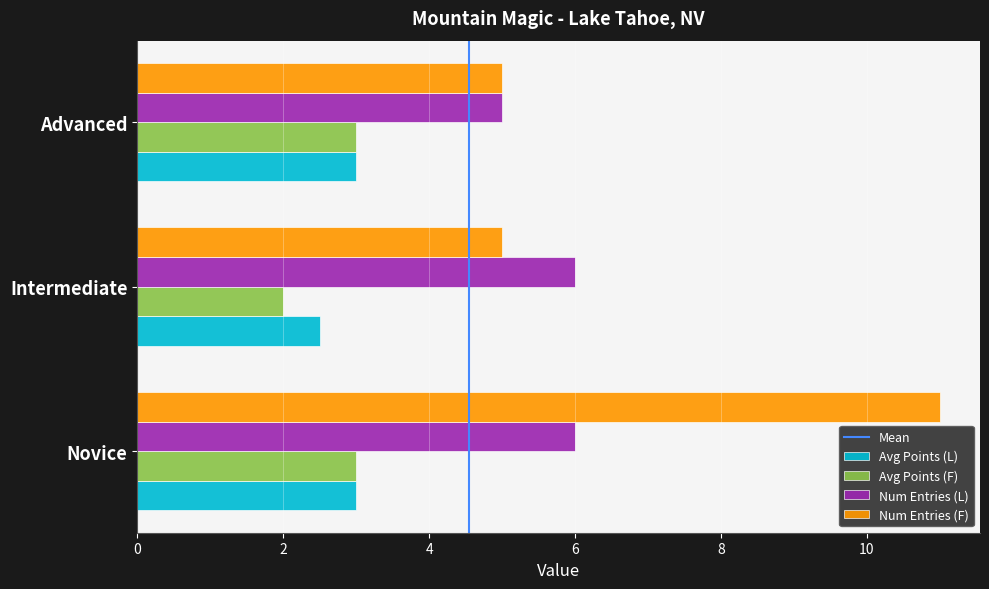

What is the greatest value displayed?

11.0